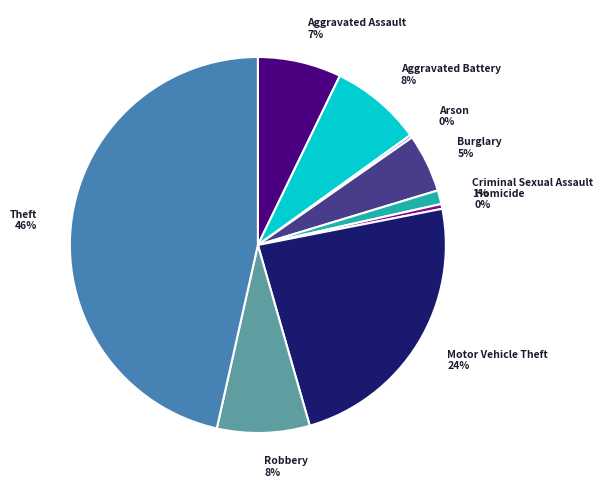

Is it true that Aggravated Battery is 1% of the pie?

False